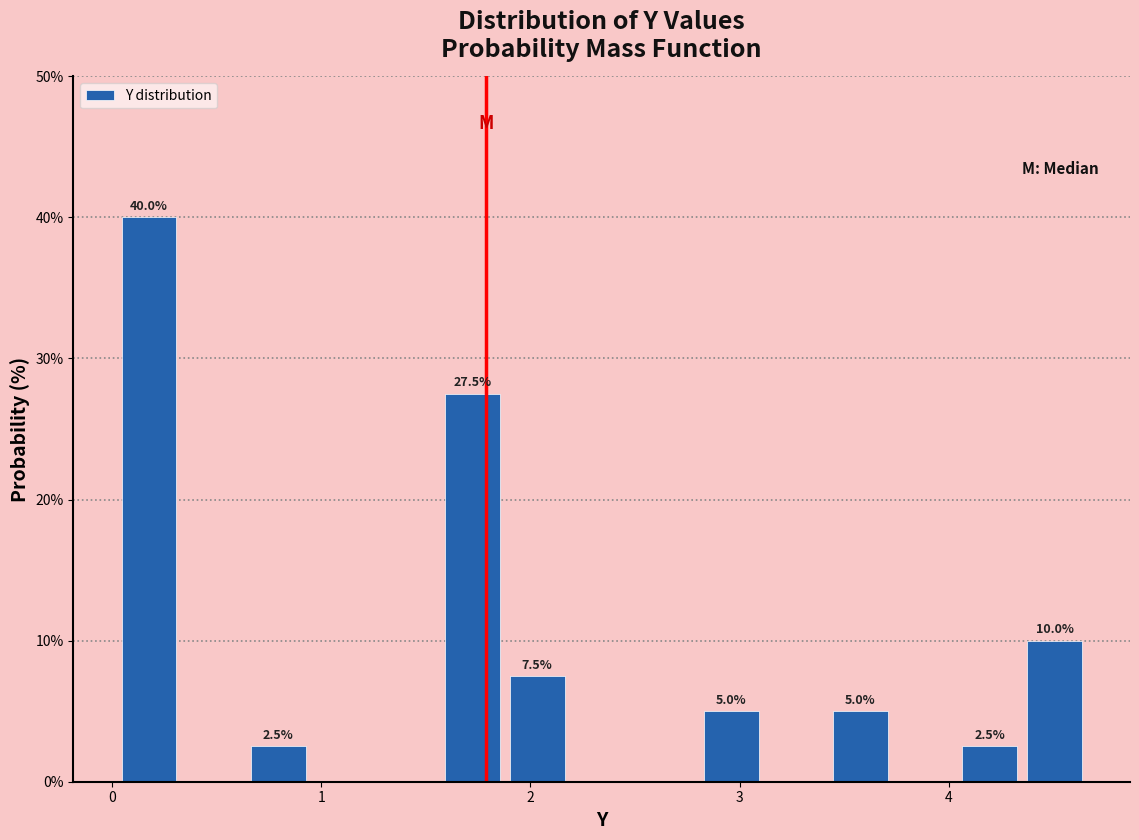

Around what value on the x-axis is the tallest bar? Give the approximate position of its centre, as read against the axis.

0.2